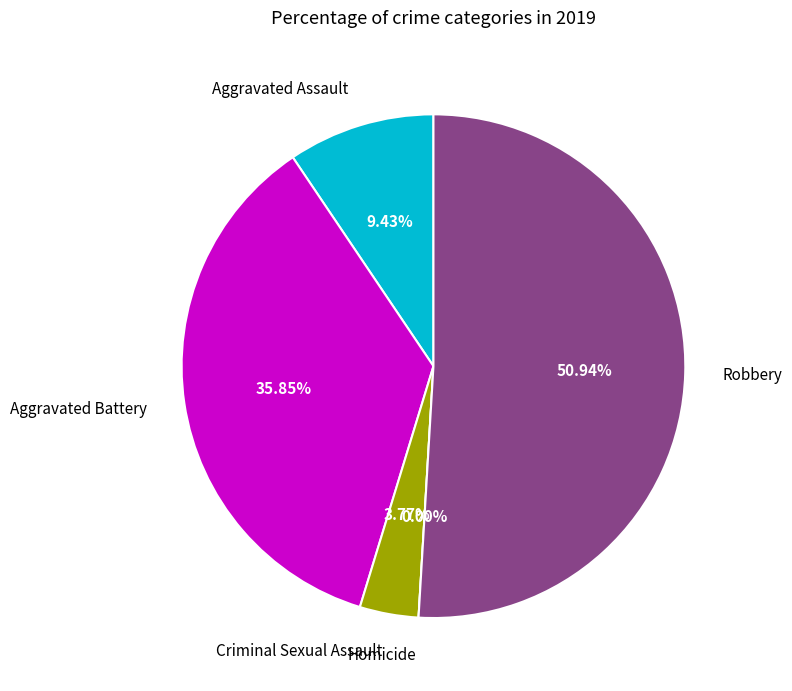

Combined, do Aggravated Assault and Aggravated Battery account for over 50%?

No